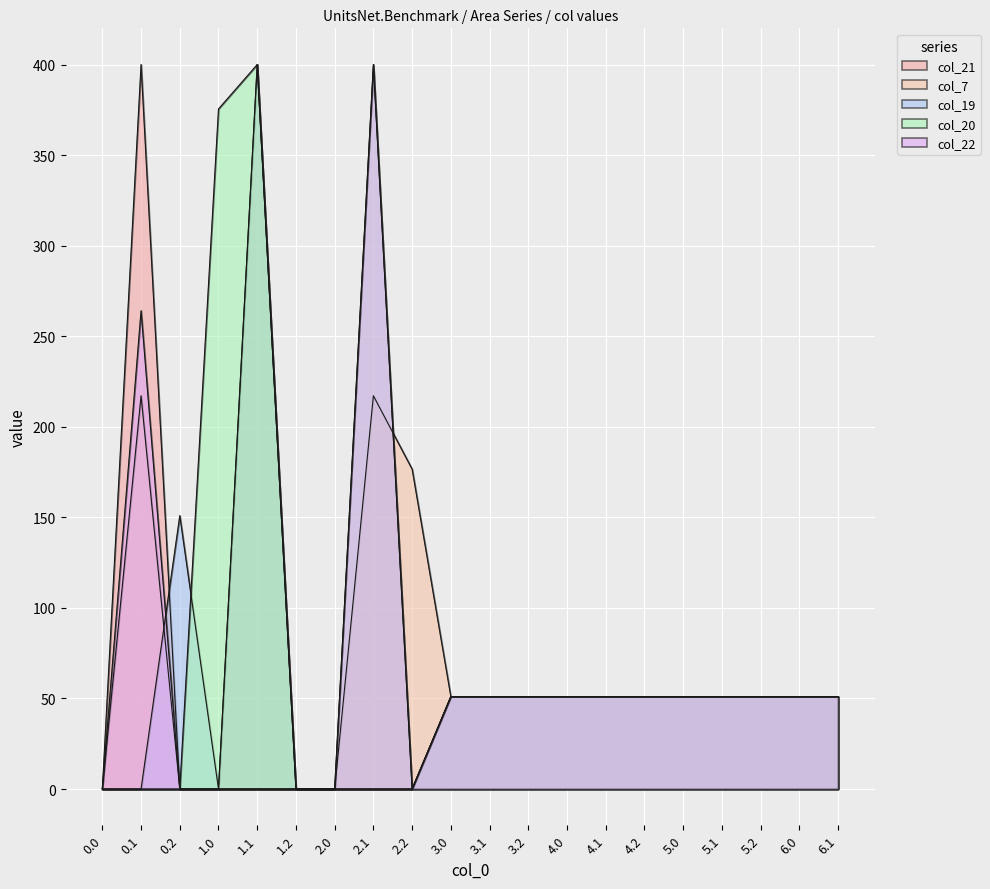

Reading left to right, extract all data points from this chart.

col_21: 0.0=0.0	0.1=400.0	0.2=0.0	1.0=0.0	1.1=400.0	1.2=0.0	2.0=0.0	2.1=0.0	2.2=0.0	3.0=51.0	3.1=51.0	3.2=51.0	4.0=51.0	4.1=51.0	4.2=51.0	5.0=51.0	5.1=51.0	5.2=51.0	6.0=51.0	6.1=51.0
col_7: 0.0=0.0	0.1=217.1	0.2=0.0	1.0=0.0	1.1=0.0	1.2=0.0	2.0=0.0	2.1=217.1	2.2=176.6	3.0=51.0	3.1=51.0	3.2=51.0	4.0=51.0	4.1=51.0	4.2=51.0	5.0=51.0	5.1=51.0	5.2=51.0	6.0=51.0	6.1=51.0
col_19: 0.0=0.0	0.1=0.0	0.2=151.0	1.0=0.0	1.1=400.0	1.2=0.0	2.0=0.0	2.1=0.0	2.2=0.0	3.0=51.0	3.1=51.0	3.2=51.0	4.0=51.0	4.1=51.0	4.2=51.0	5.0=51.0	5.1=51.0	5.2=51.0	6.0=51.0	6.1=51.0
col_20: 0.0=0.0	0.1=0.0	0.2=0.0	1.0=375.5	1.1=400.0	1.2=0.0	2.0=0.0	2.1=400.0	2.2=0.0	3.0=51.0	3.1=51.0	3.2=51.0	4.0=51.0	4.1=51.0	4.2=51.0	5.0=51.0	5.1=51.0	5.2=51.0	6.0=51.0	6.1=51.0
col_22: 0.0=0.0	0.1=264.1	0.2=0.0	1.0=0.0	1.1=0.0	1.2=0.0	2.0=0.0	2.1=400.0	2.2=0.0	3.0=51.0	3.1=51.0	3.2=51.0	4.0=51.0	4.1=51.0	4.2=51.0	5.0=51.0	5.1=51.0	5.2=51.0	6.0=51.0	6.1=51.0